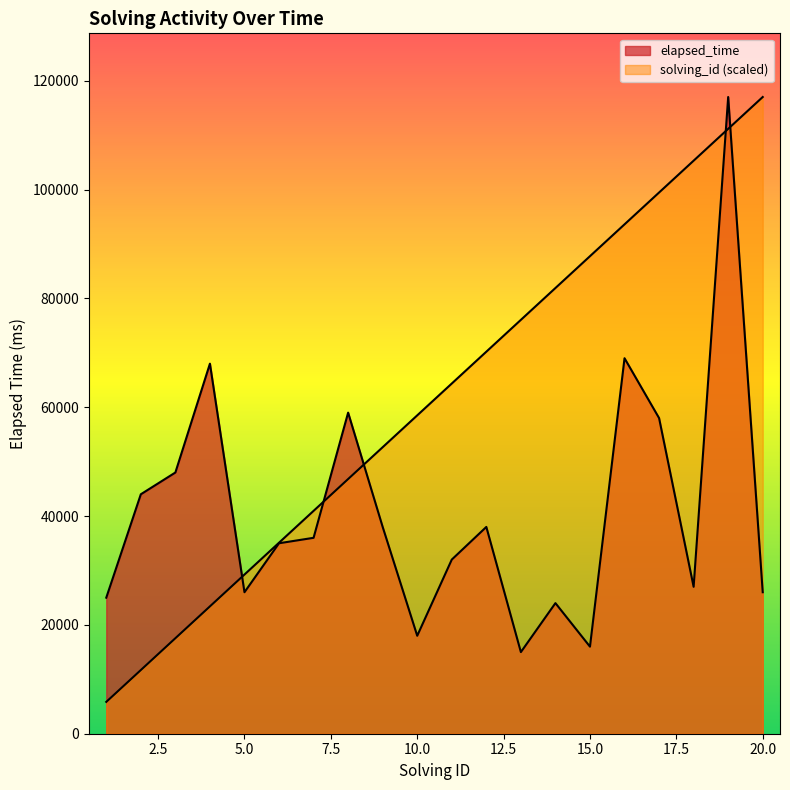

At 9, list the series in order from largest to smallest.

solving_id, elapsed_time